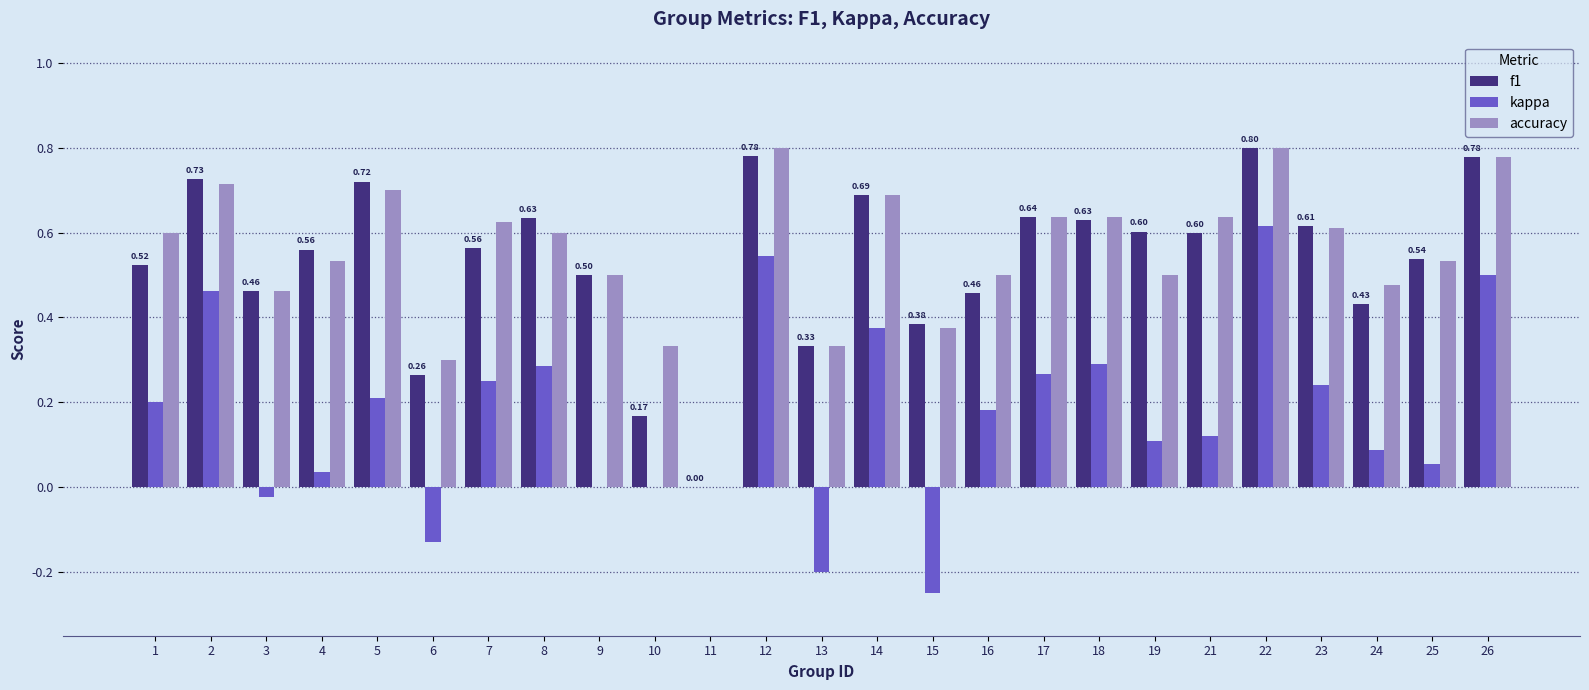

Which series changed the most between 4 and 14?

kappa